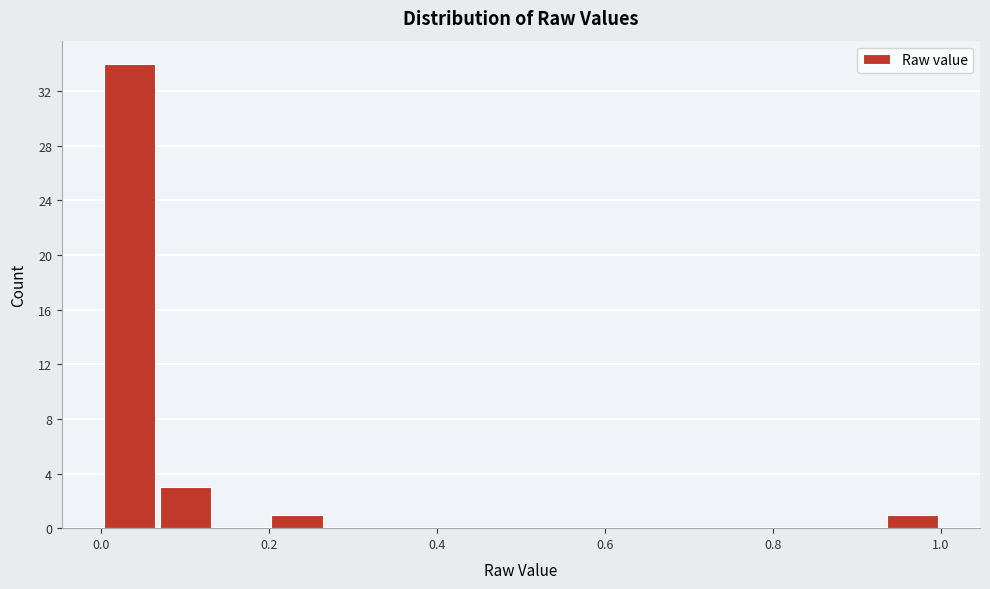

Around what value on the x-axis is the tallest bar? Give the approximate position of its centre, as read against the axis.

0.04